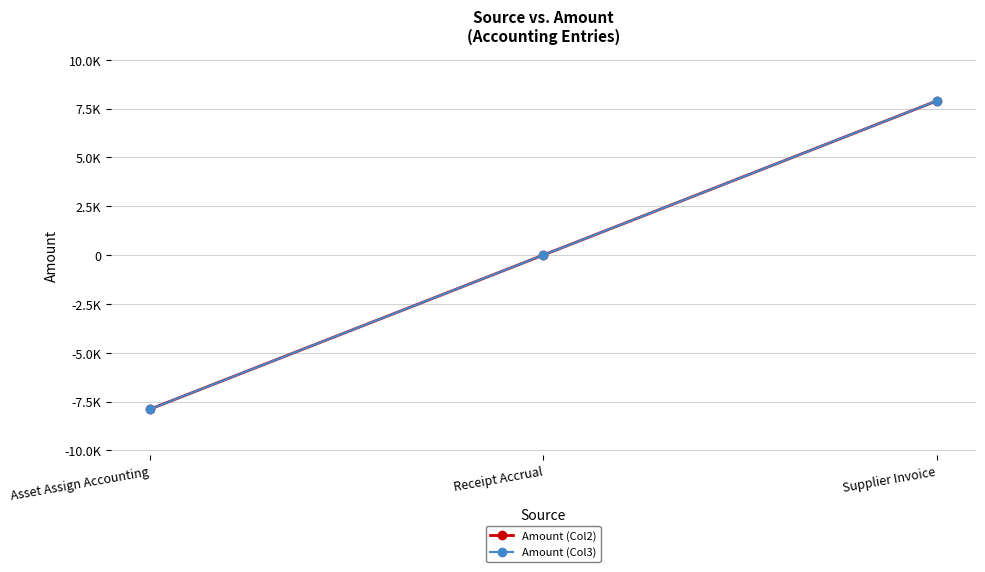

Does the chart have visible grid lines?

Yes